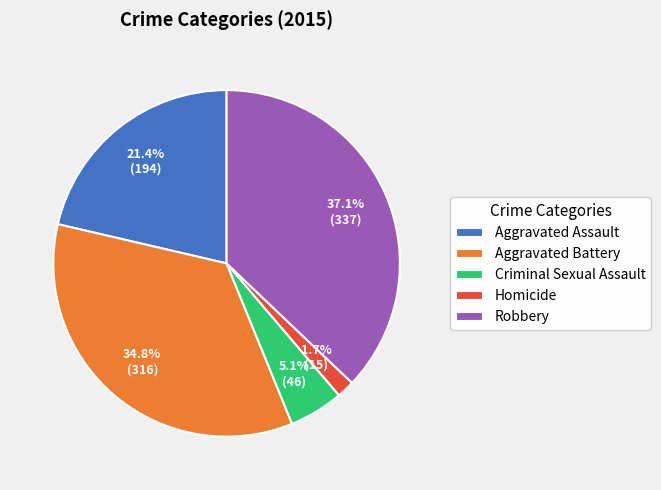

Do Homicide and Criminal Sexual Assault together represent more than half of the pie?

No